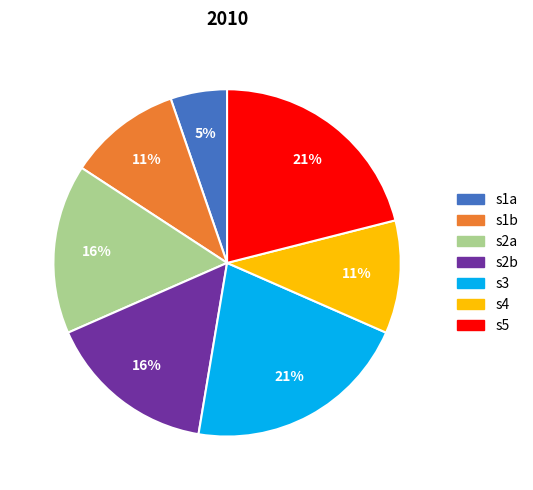

To the nearest percent, what is the average slice percentage?

14%